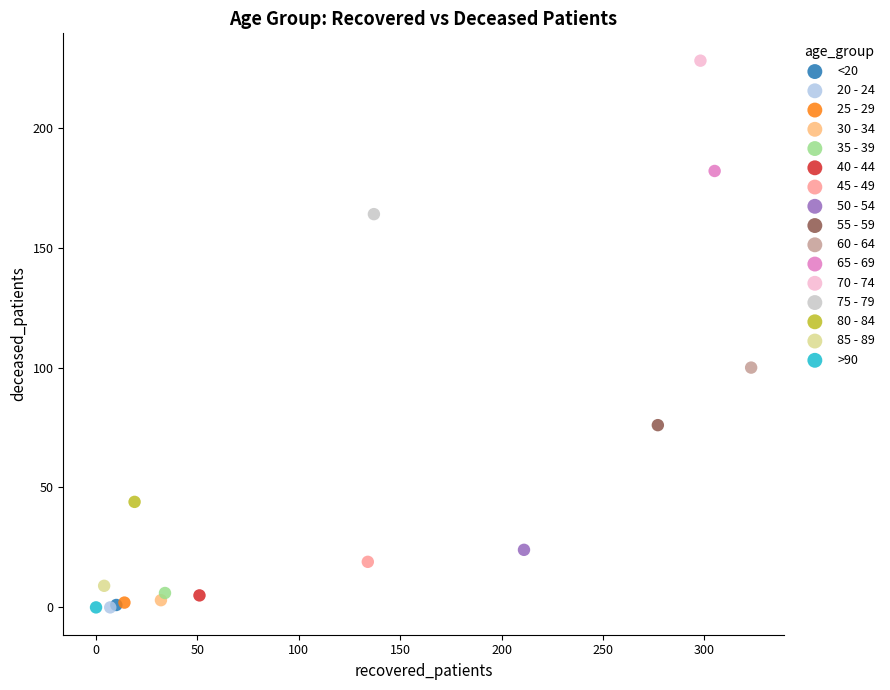

Which series contains the highest Y value?

70 - 74